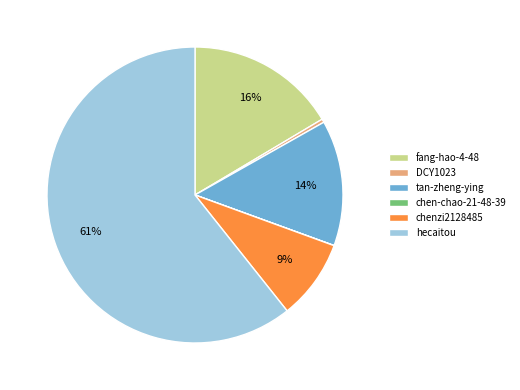

Which category has the biggest portion of the pie?

hecaitou